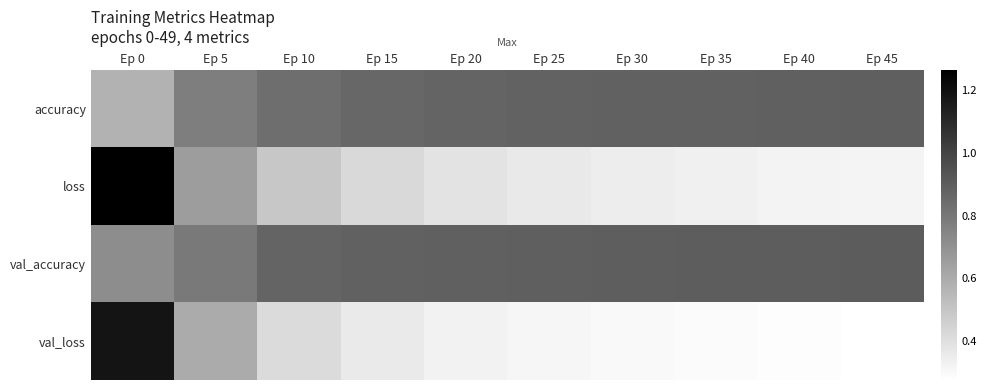

Reading left to right, list all the values displayed in this chart.

accuracy: Ep 0=0.6	Ep 5=0.8	Ep 10=0.8	Ep 15=0.9	Ep 20=0.9	Ep 25=0.9	Ep 30=0.9	Ep 35=0.9	Ep 40=0.9	Ep 45=0.9
loss: Ep 0=1.3	Ep 5=0.7	Ep 10=0.5	Ep 15=0.4	Ep 20=0.4	Ep 25=0.4	Ep 30=0.3	Ep 35=0.3	Ep 40=0.3	Ep 45=0.3
val_accuracy: Ep 0=0.7	Ep 5=0.8	Ep 10=0.9	Ep 15=0.9	Ep 20=0.9	Ep 25=0.9	Ep 30=0.9	Ep 35=0.9	Ep 40=0.9	Ep 45=0.9
val_loss: Ep 0=1.2	Ep 5=0.6	Ep 10=0.4	Ep 15=0.4	Ep 20=0.3	Ep 25=0.3	Ep 30=0.3	Ep 35=0.3	Ep 40=0.3	Ep 45=0.3